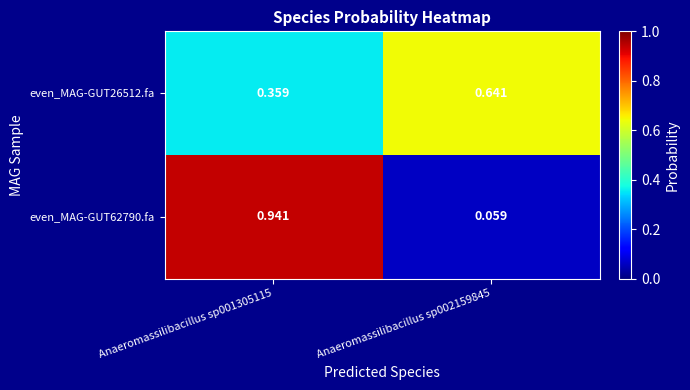

What is the total value across all series at Anaeromassilibacillus sp002159845?

0.7